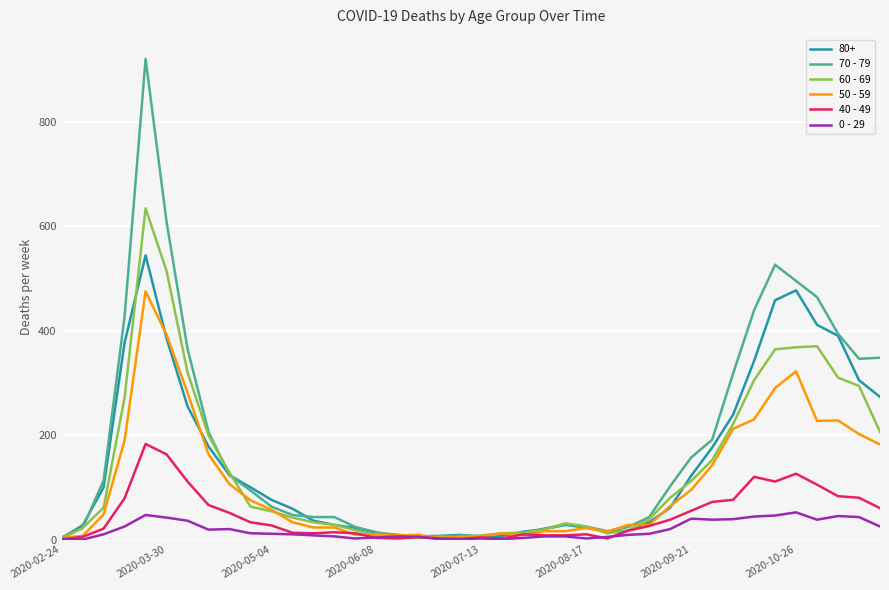

Rank the series by their maximum value, from lowest to highest.

0 - 29, 40 - 49, 50 - 59, 80+, 60 - 69, 70 - 79